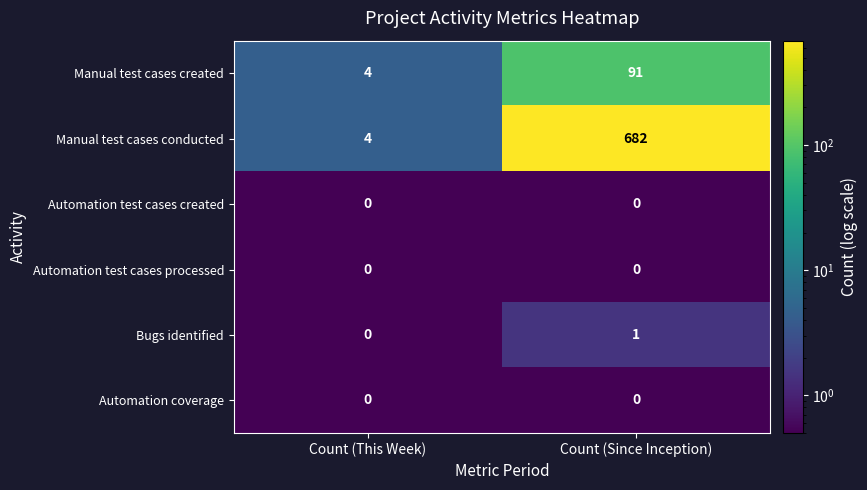

What is the difference between the highest and lowest values at Count (This Week)?

4